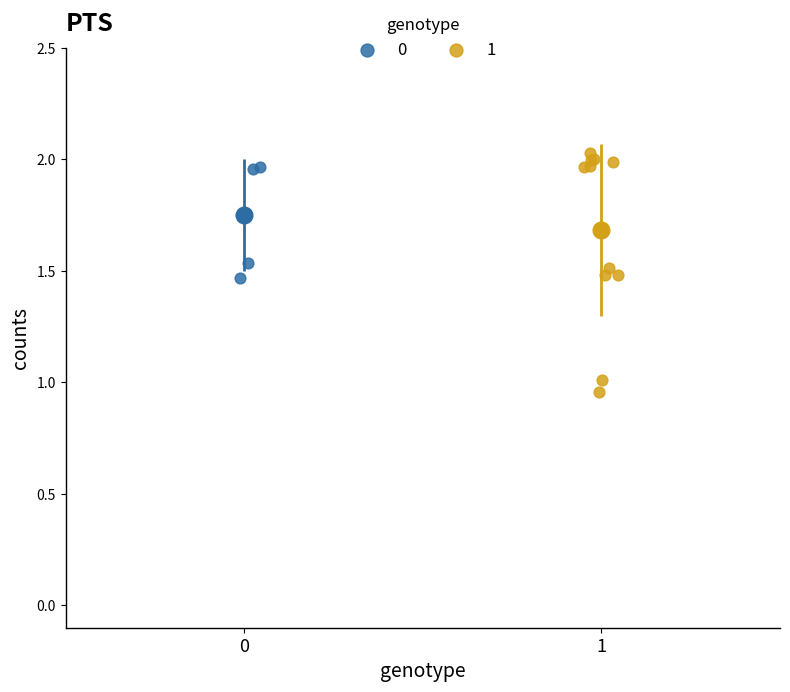

Which series has the largest Y range (max minus min)?

1